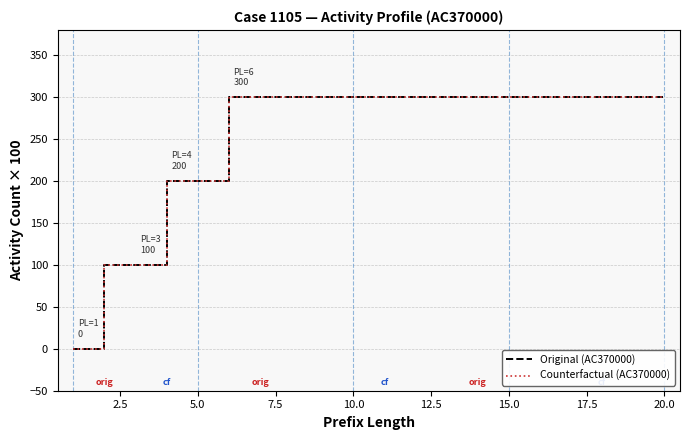

Reading left to right, transcribe all the data shown in this chart.

Original (AC370000): 0	100	100	200	200	300	300	300	300	300	300	300	300	300	300	300	300	300	300	300
Counterfactual (AC370000): 0	100	100	200	200	300	300	300	300	300	300	300	300	300	300	300	300	300	300	300